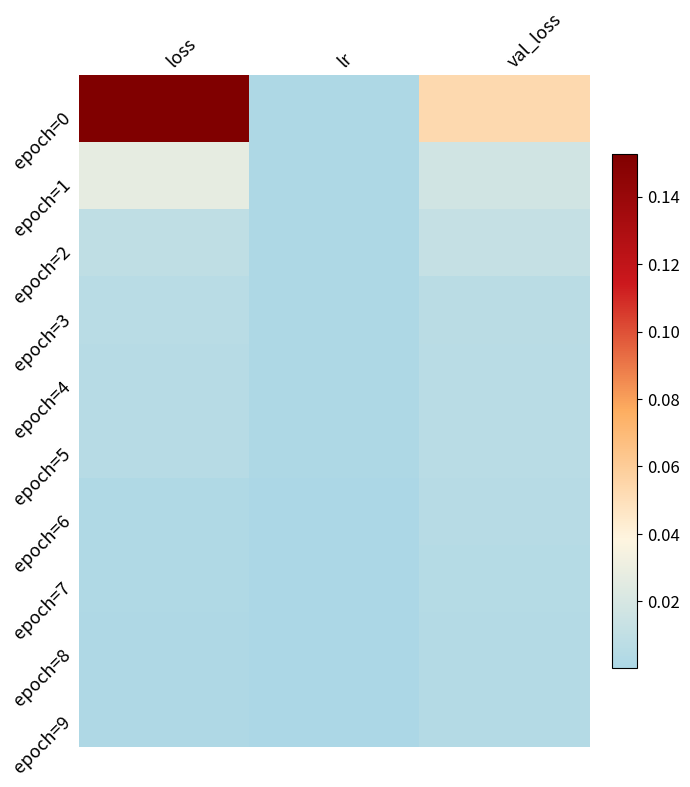

Which label corresponds to the largest value in the chart?

loss